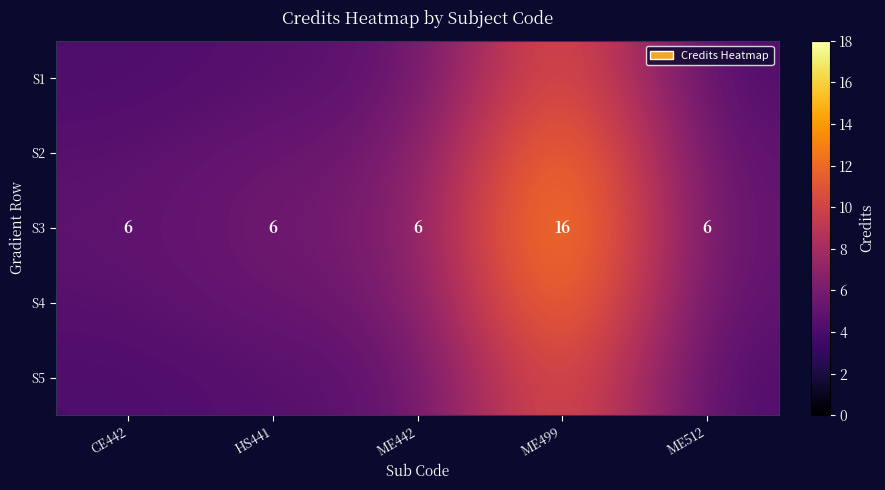

List the series in order of their peak value, lowest first.

S1, S5, S2, S4, S3